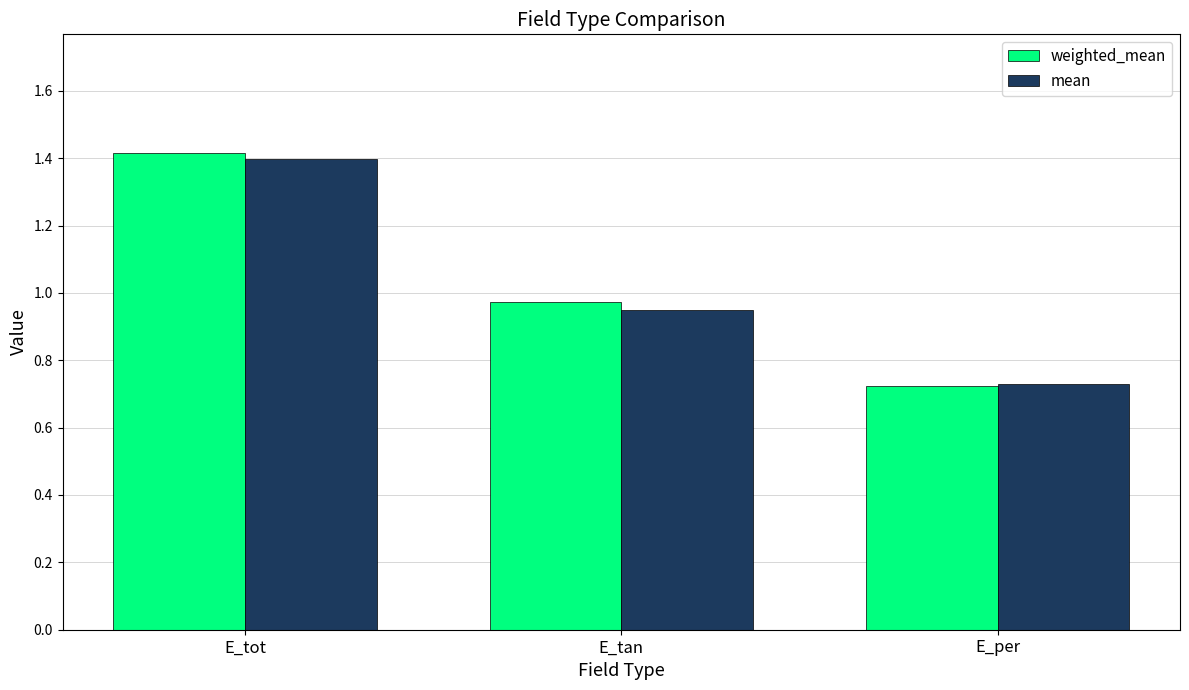

Rank the categories by weighted_mean value from highest to lowest.

E_tot, E_tan, E_per